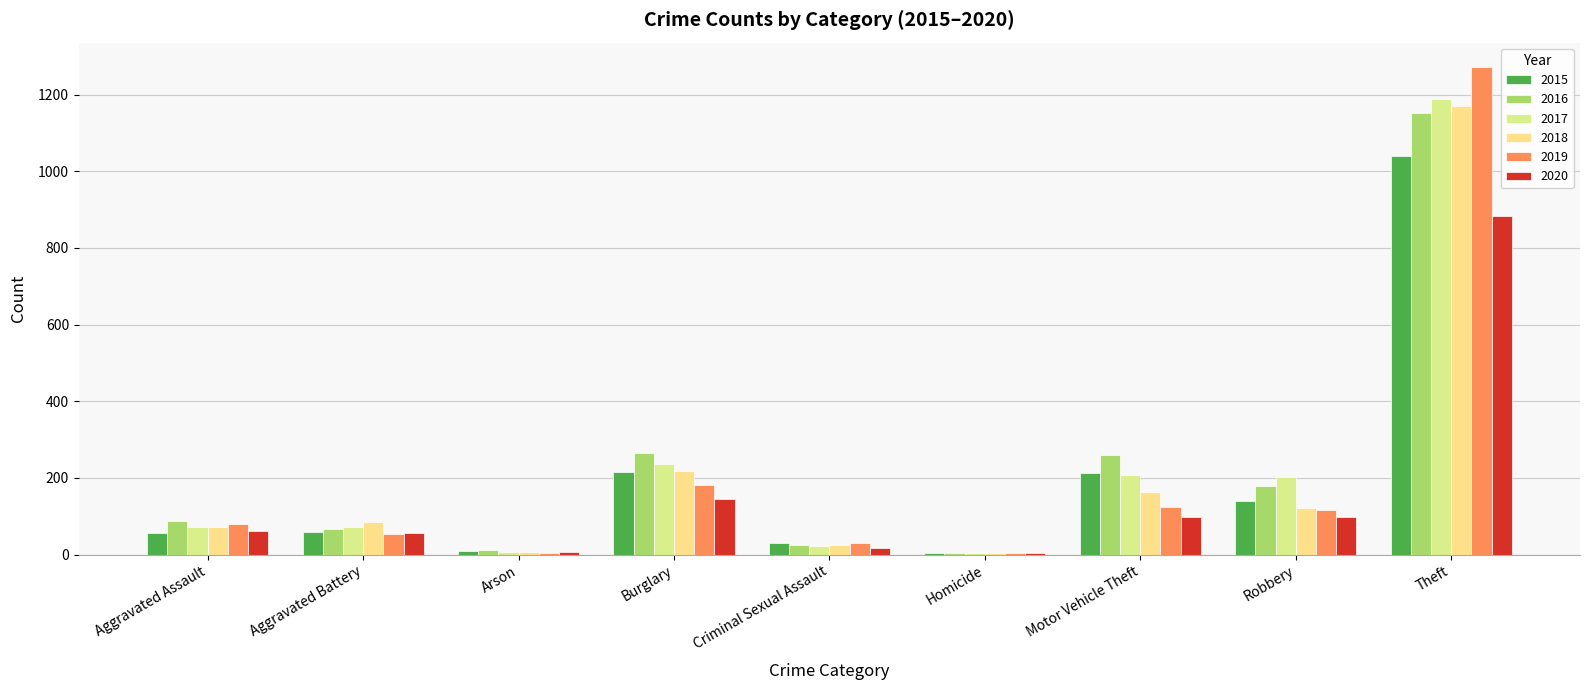

What is the average value of the 2016 series?

228